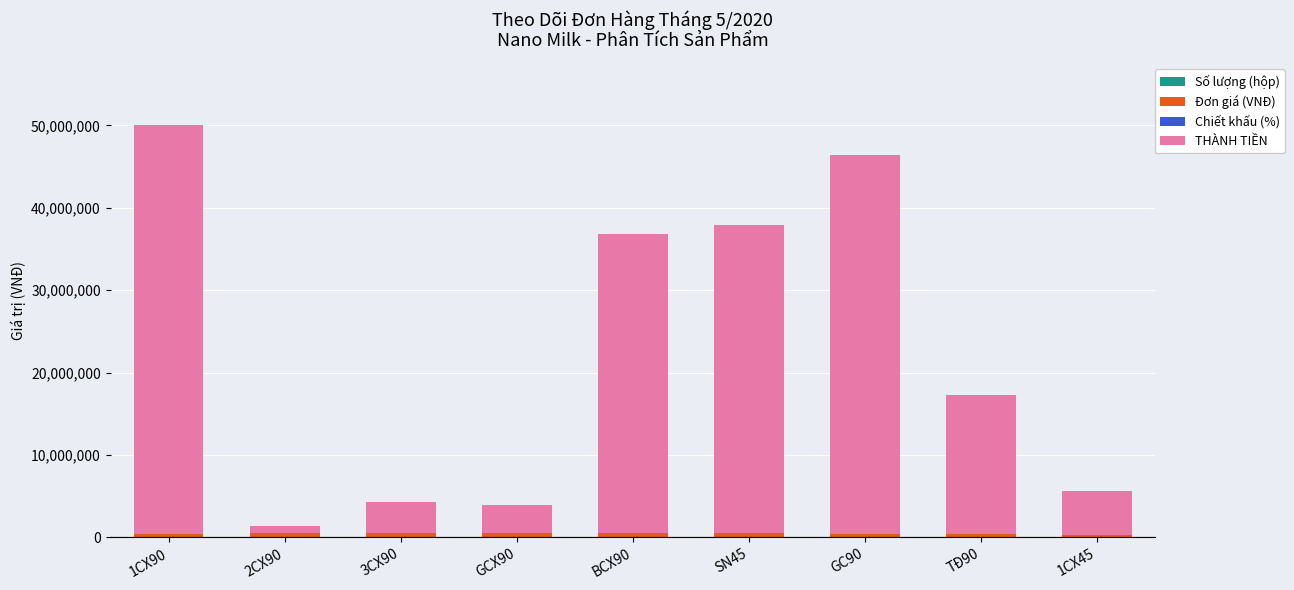

How many data points does each series have?

9